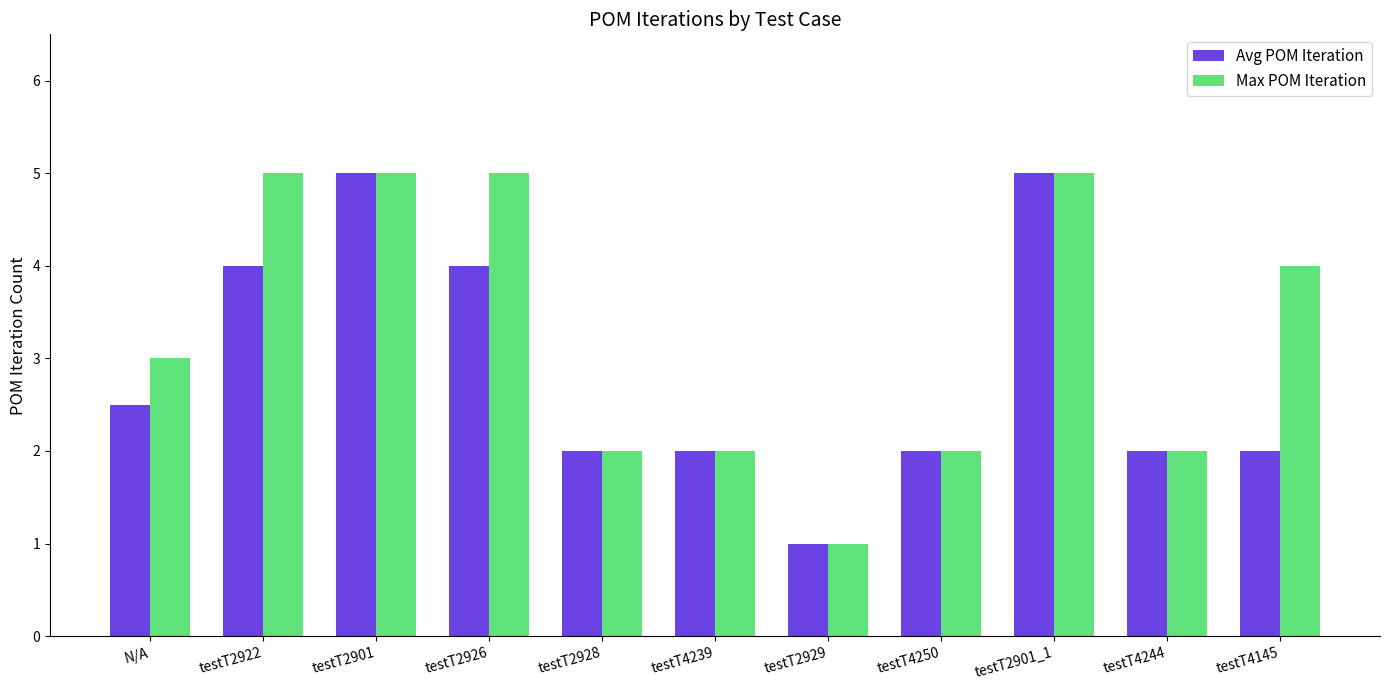

Where is Max POM Iteration nearest to the value 3?

N/A